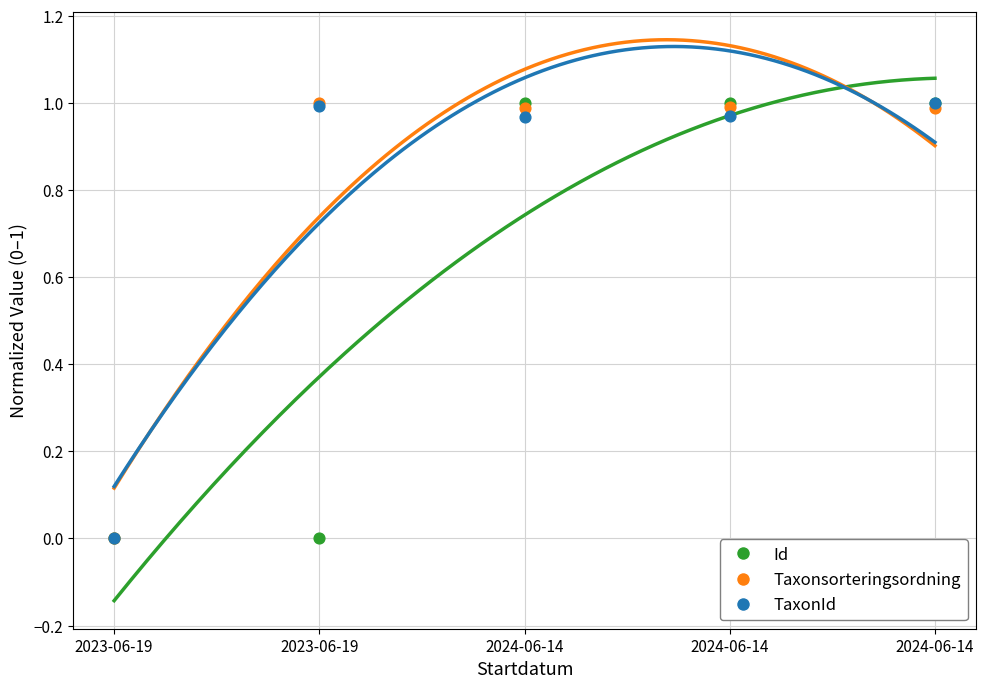

Which series has the largest total across all categories?

Taxonsorteringsordning